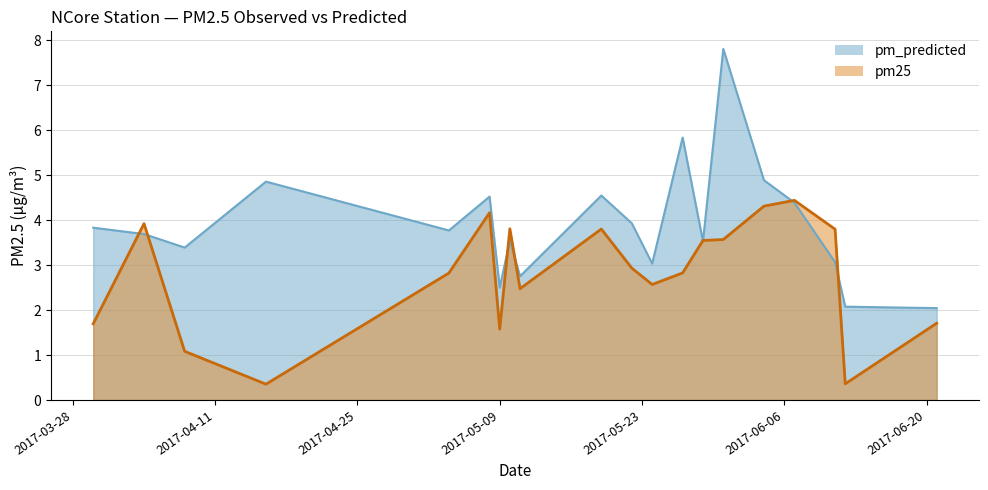

What is the label of the 20th point from the left?

2017-06-21